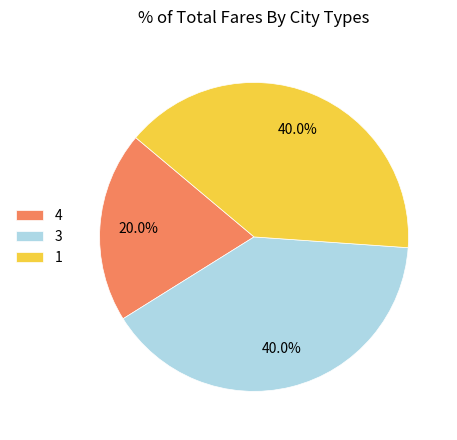

To the nearest percent, what portion does 1 represent?

40%